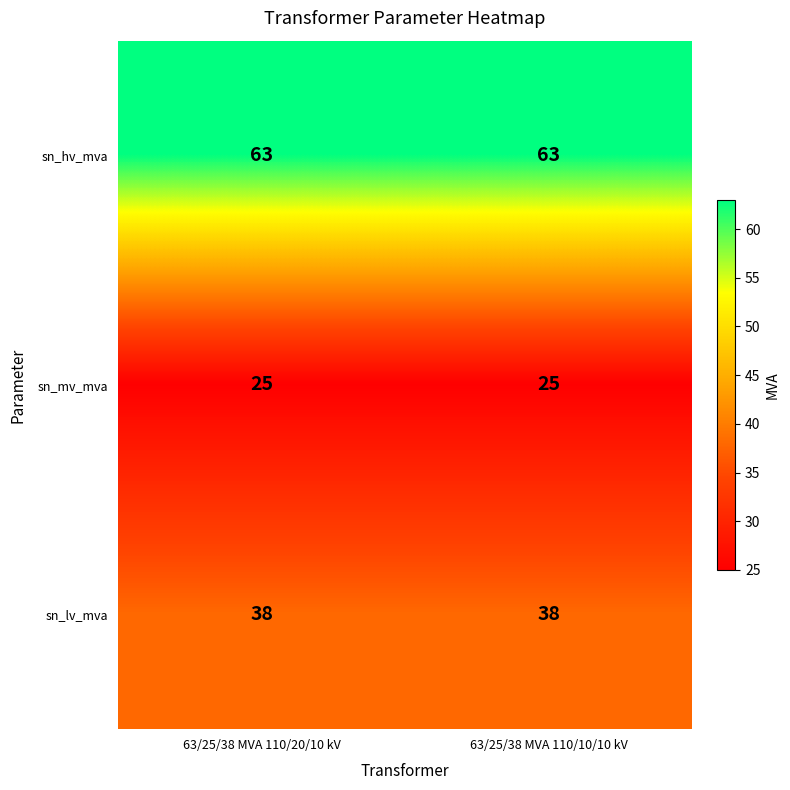

What is the minimum value shown in the chart?

25